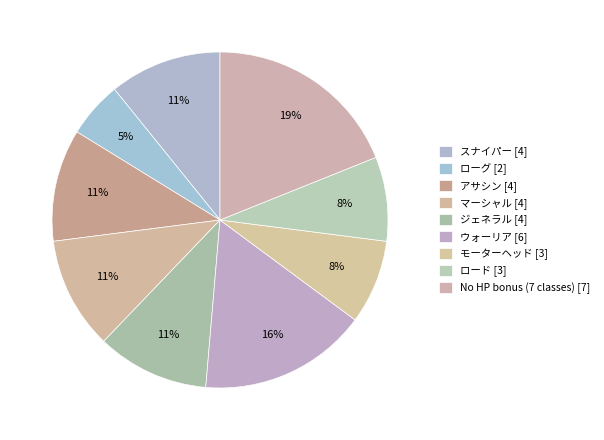

How many segments does this pie chart have?

9